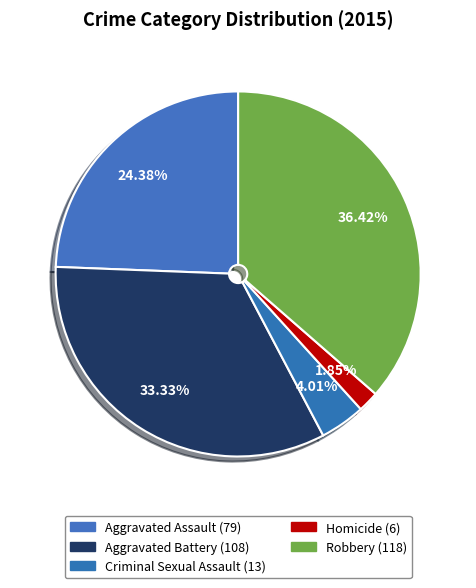

Is the sum of Criminal Sexual Assault and Homicide greater than half?

No